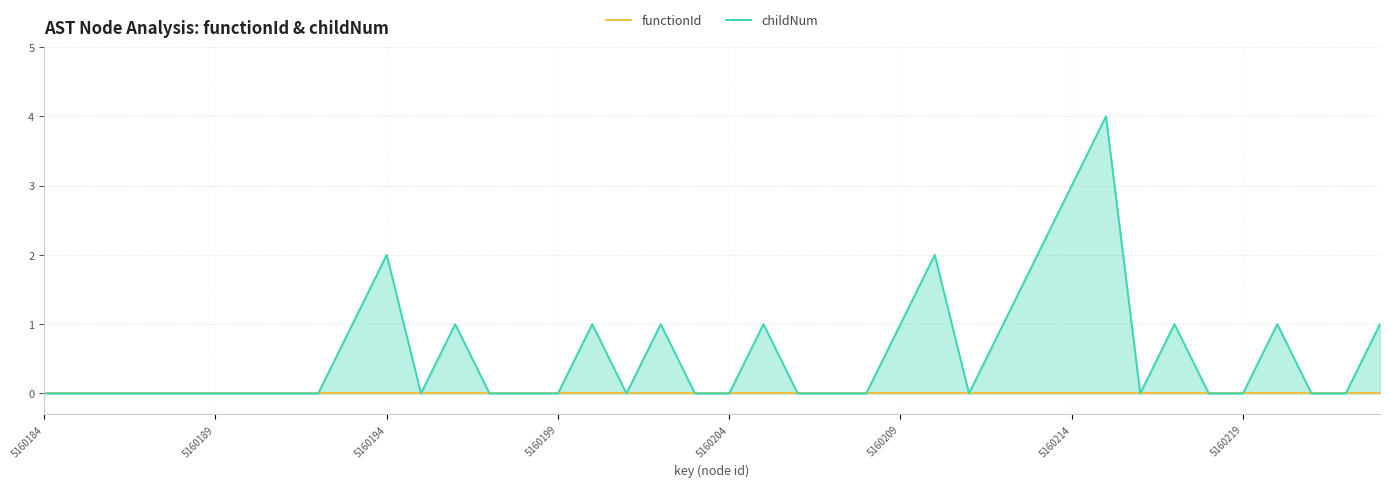

What position from the right is 26?

14